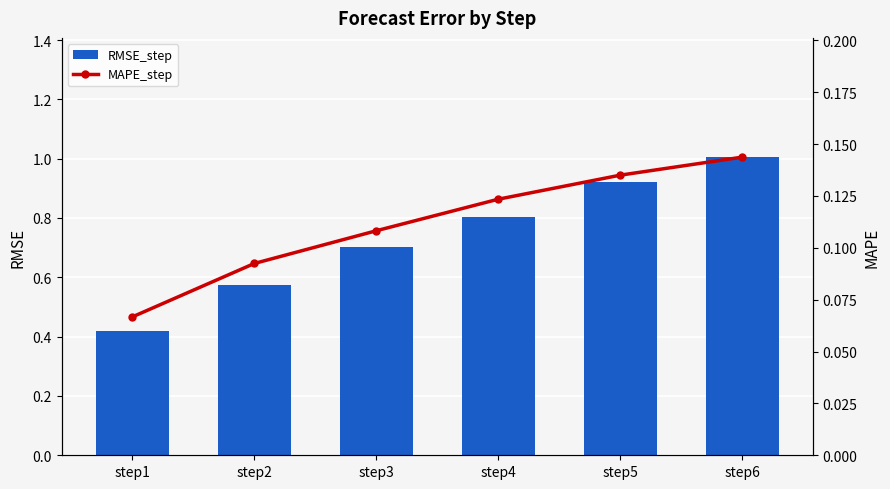

What is the value of the MAPE_step bar at the 6th from the left?

0.1